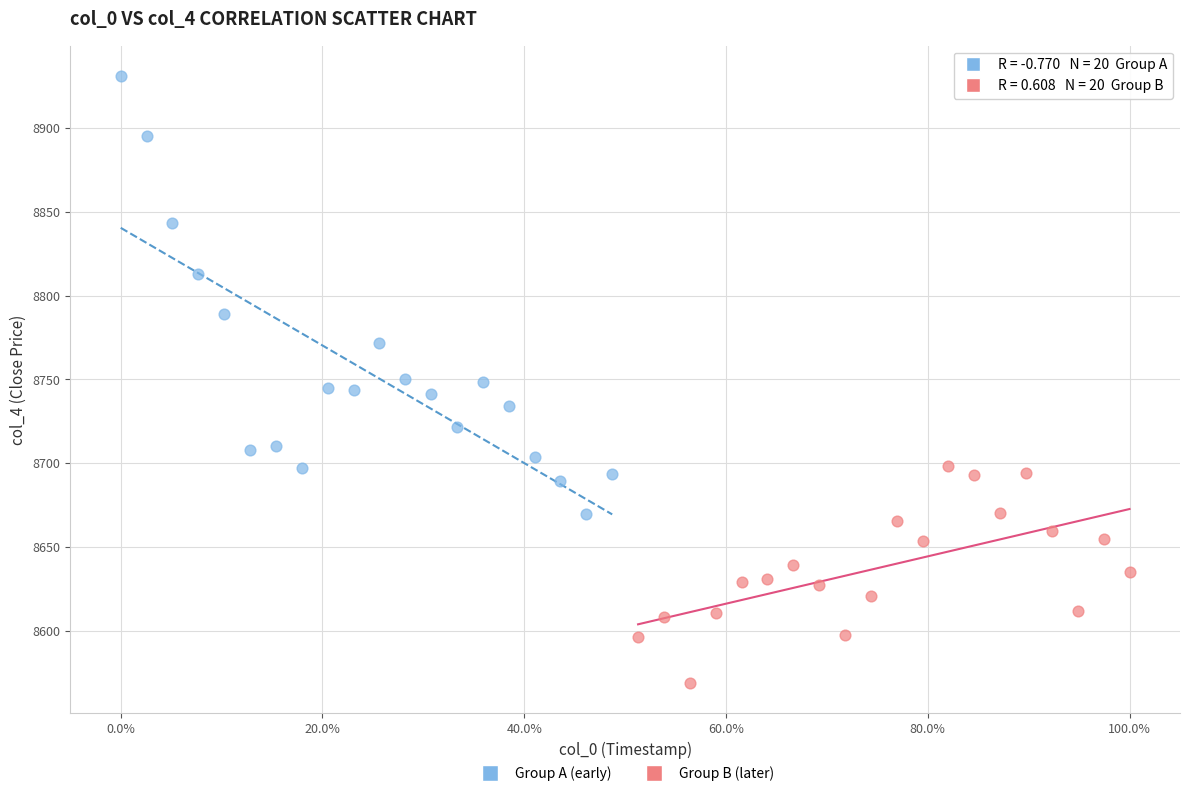

What are all the series names shown in the legend?

Group A (early), Group B (later)